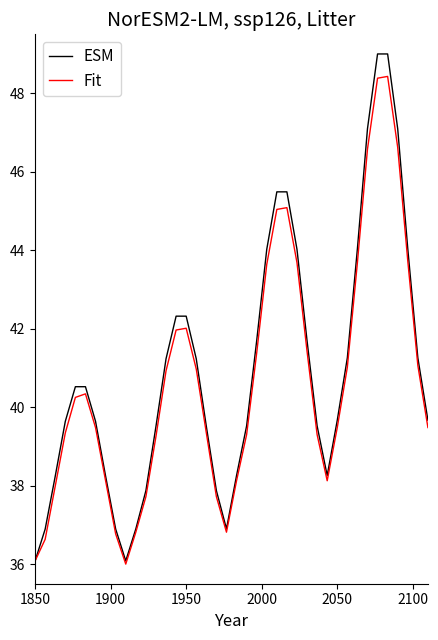

Rank the series by their maximum value, from highest to lowest.

ESM, Fit